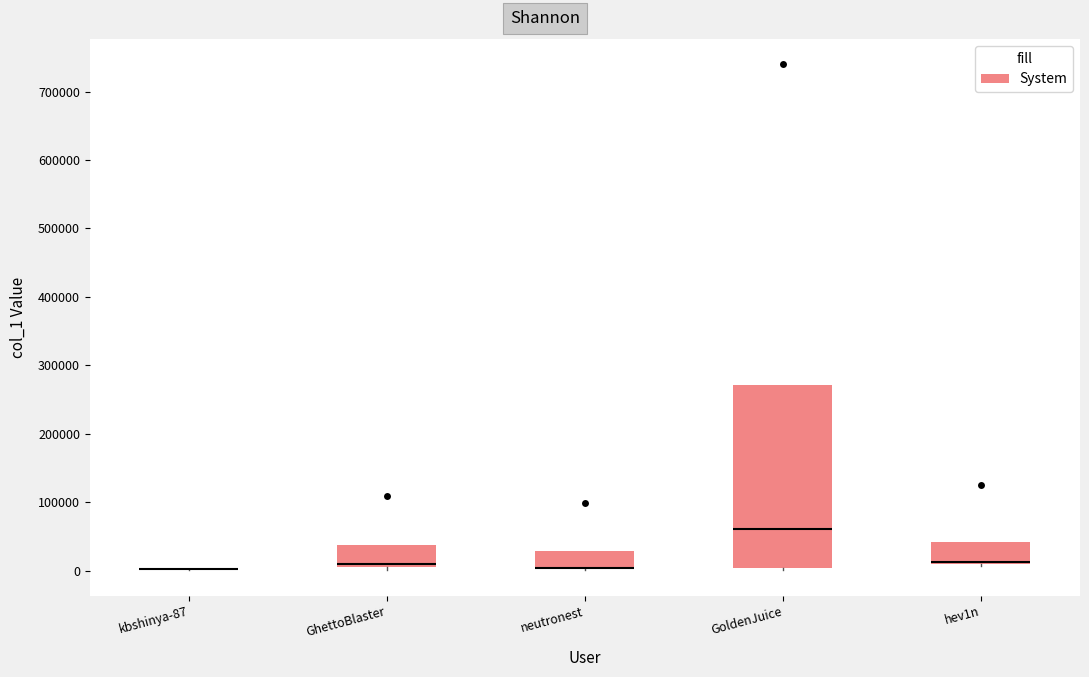

Comparing the boxes themselves (not the whiskers), which one is the tallest?

GoldenJuice